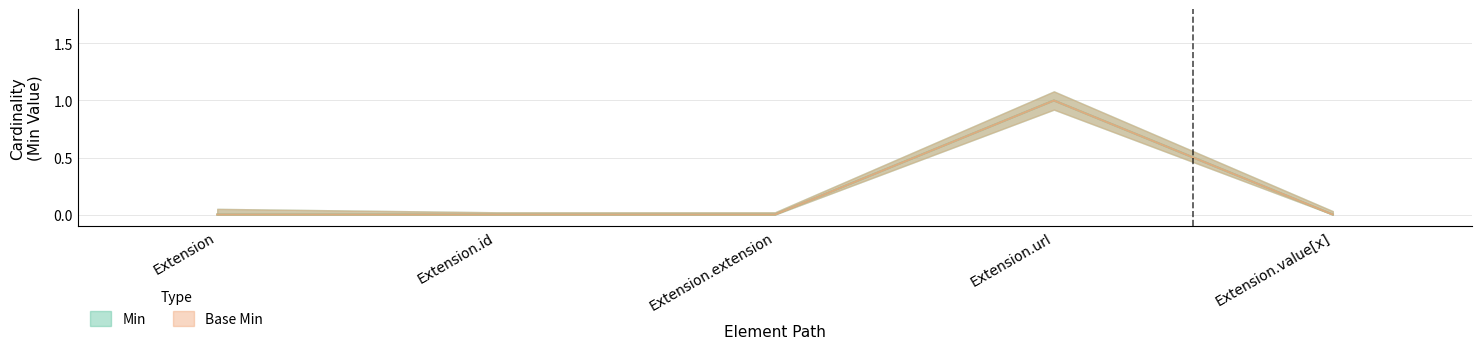

Is this an area chart (filled region under the line)?

No